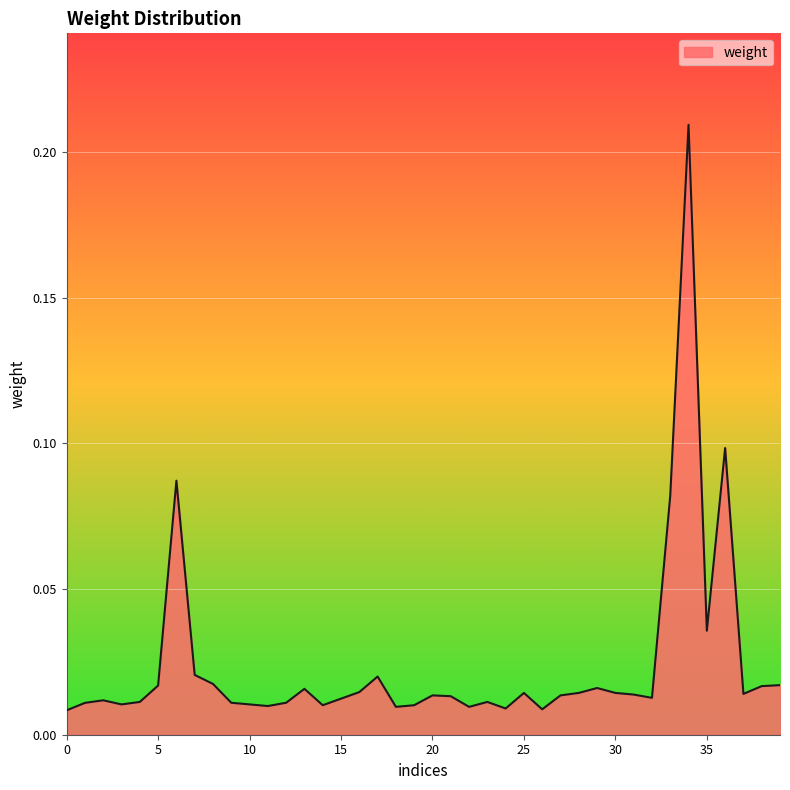

Does the chart display data point markers on the line(s)?

No